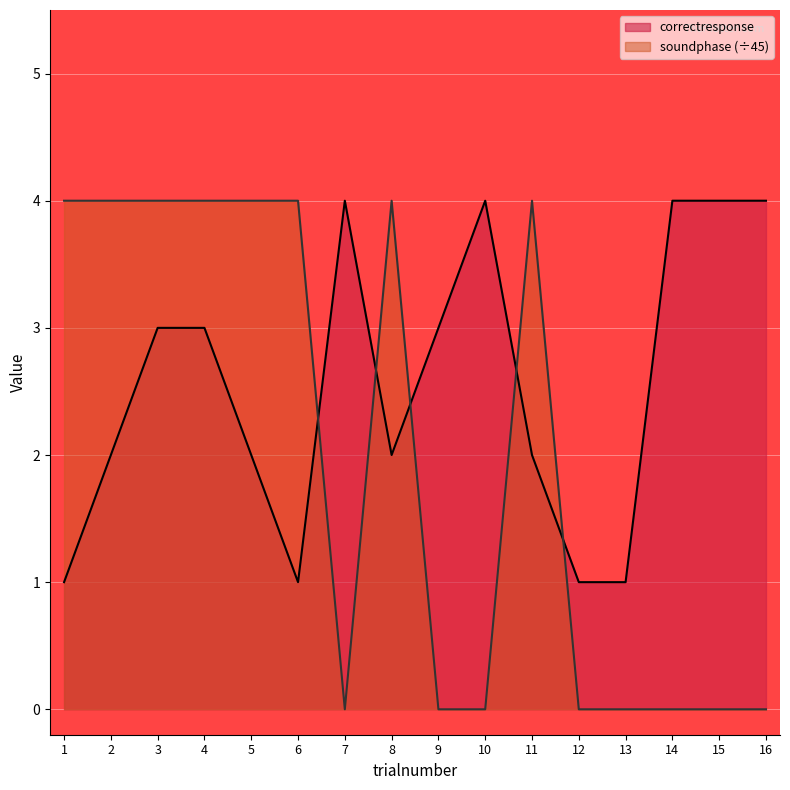

The value of soundphase at 11 is 4. True or false?

True